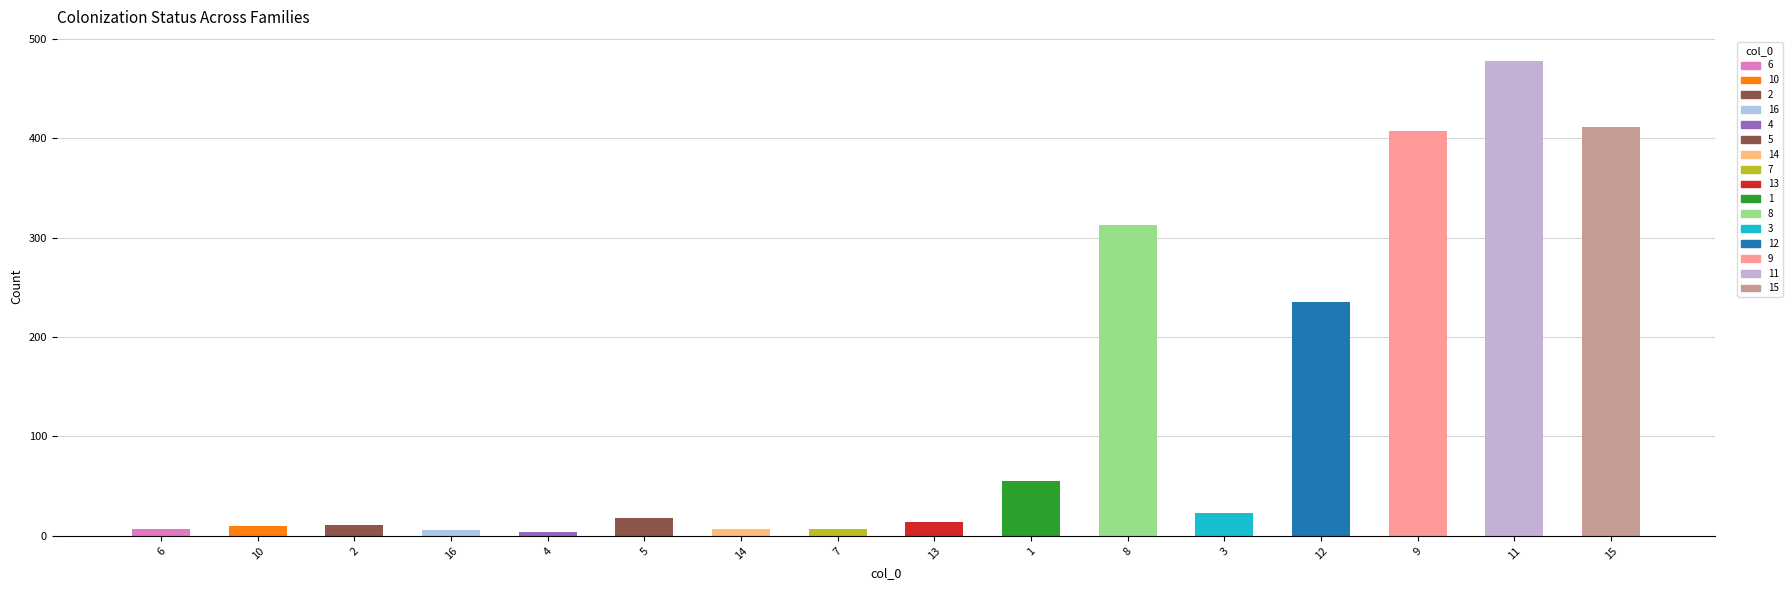

Is it true that the value at 1 is 11.9?

False